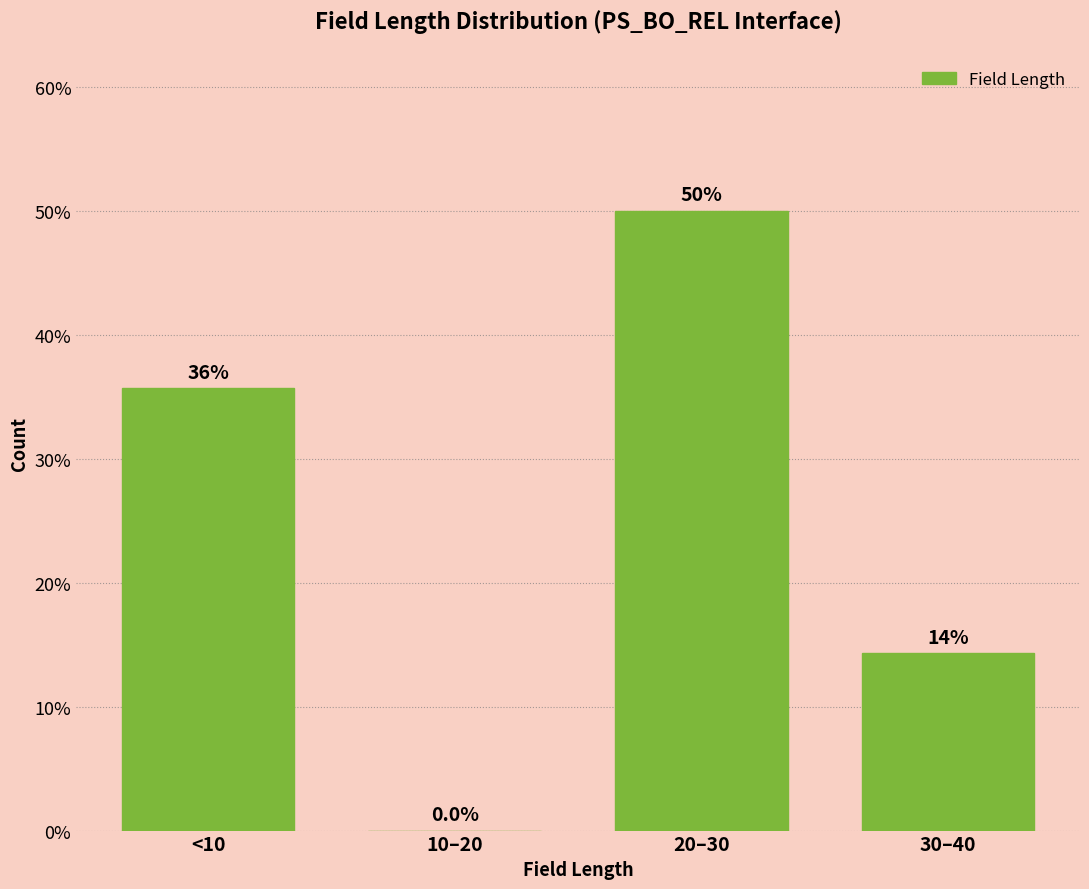

Reading right to left, what are all the values shown in this chart?

30–40=14.3	20–30=50.0	10–20=0.0	<10=35.7